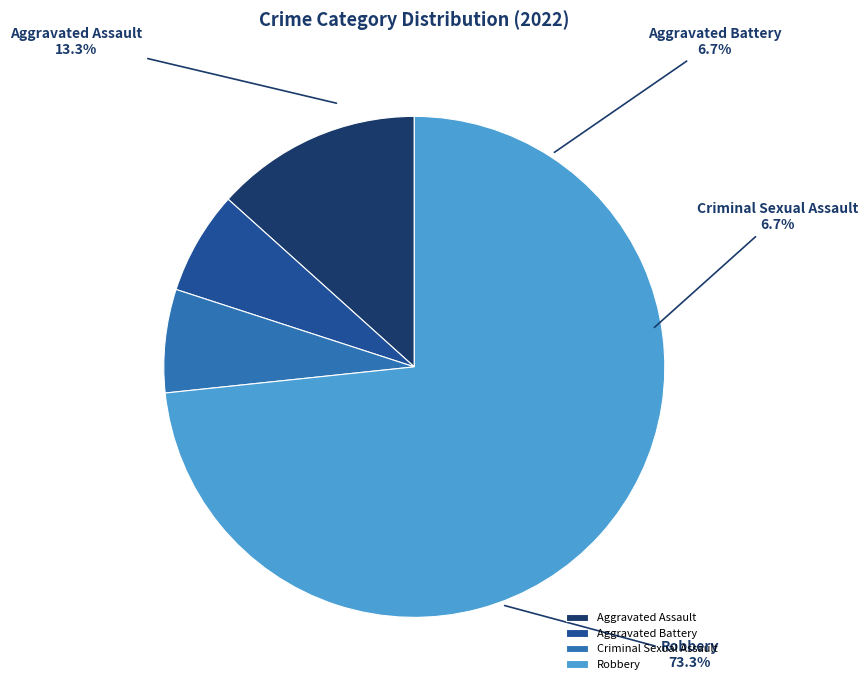

What is the majority slice?

Robbery